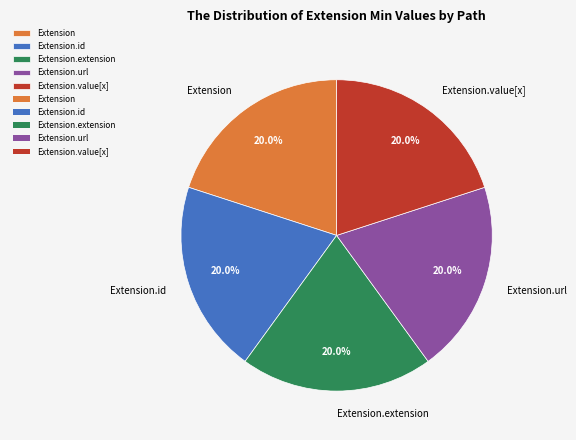

Does any single category account for the majority?

No